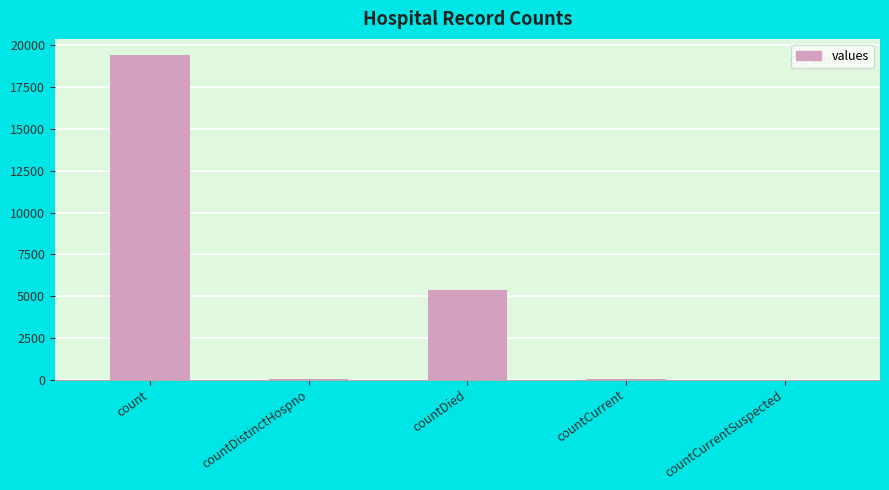

Between countCurrentSuspected and count, which is larger?

count